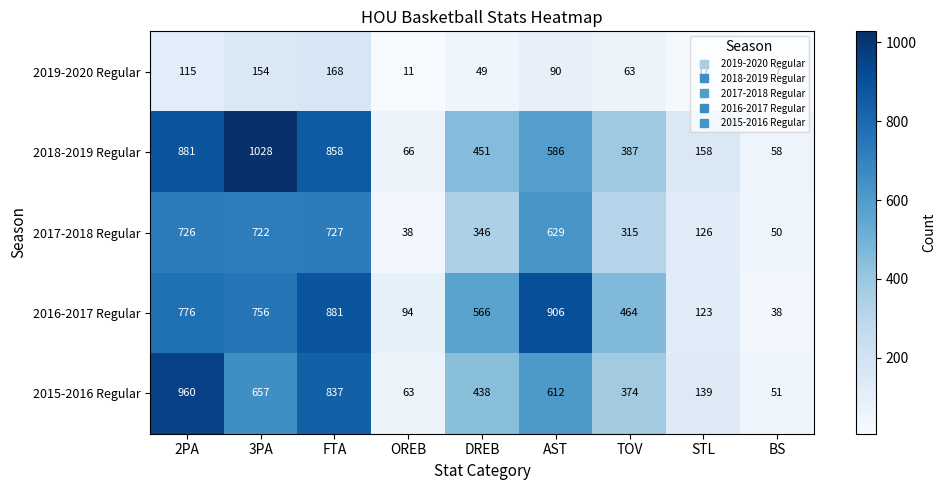

Which series has the largest total across all categories?

2016-2017 Regular